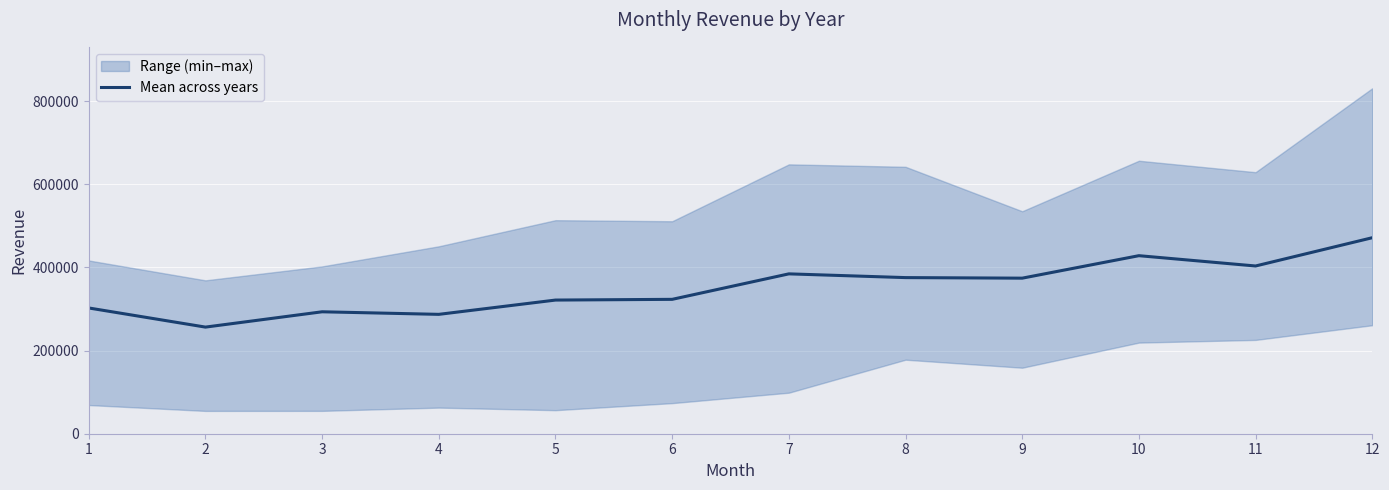

Reading right to left, what are all the values shown in this chart?

471341.1	403385.6	428164.1	374096.3	375447.1	384440.1	323168.7	321425.3	287072.2	293233.2	256399.7	302399.5